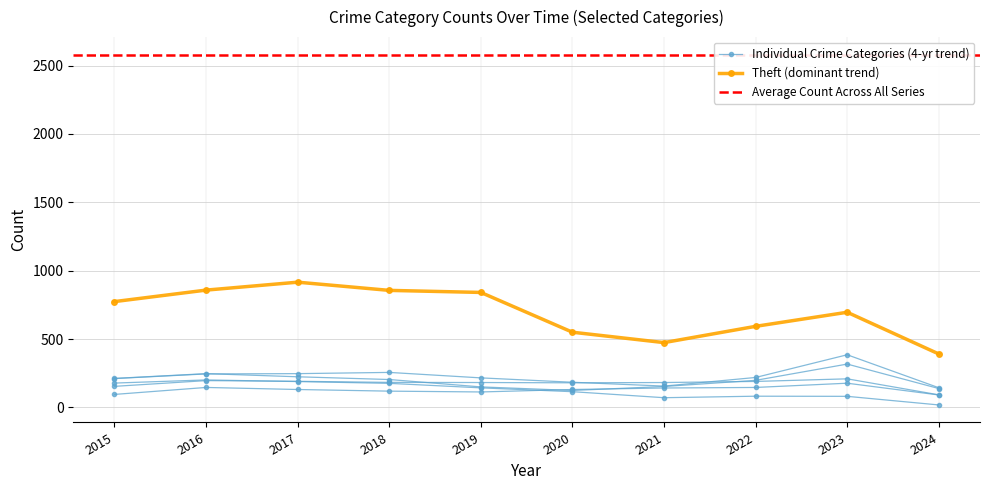

Between 2023 and 2020, which is larger?

2023